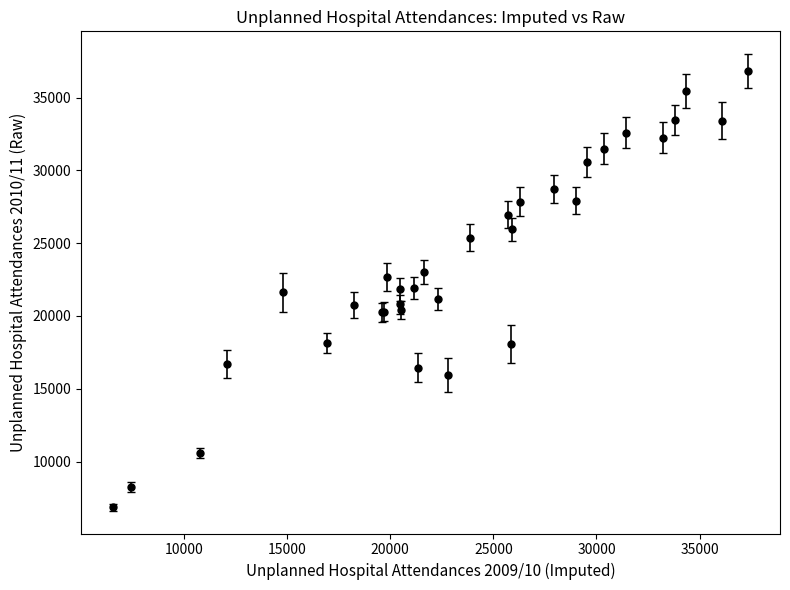

What is the average value?

23476.1